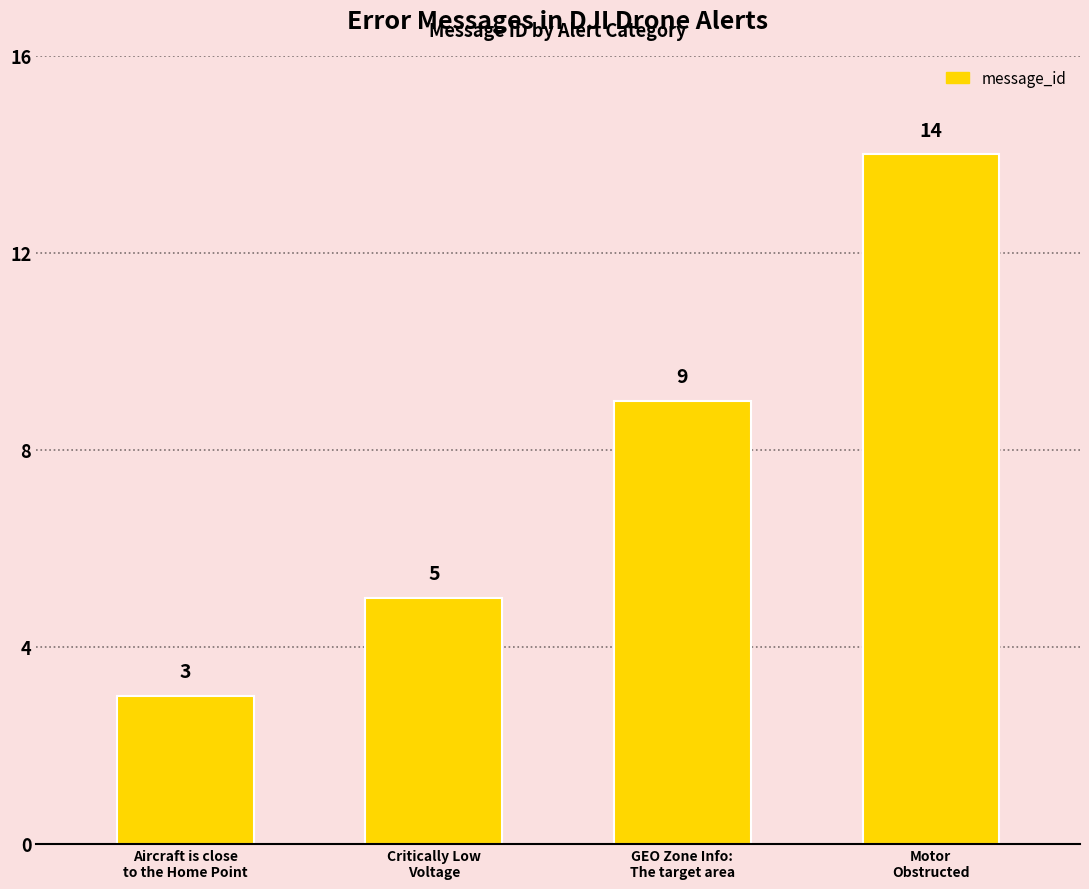

Which label corresponds to the smallest value in the chart?

Aircraft is close
to the Home Point